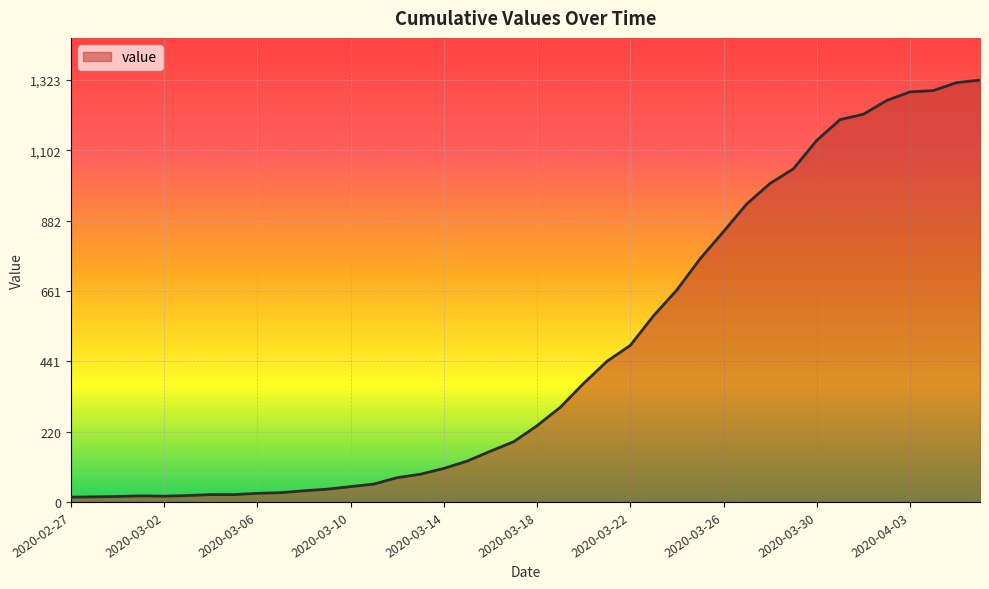

What is the greatest value displayed?

1323